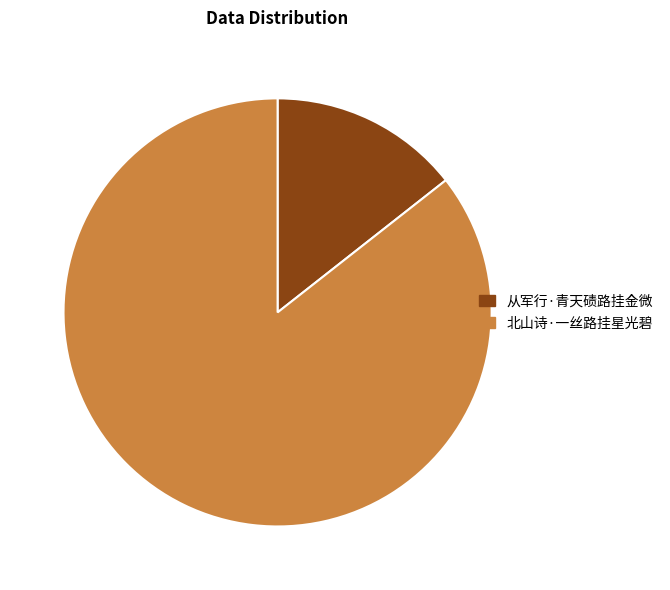

Which slice is the smallest?

从军行·青天碛路挂金微